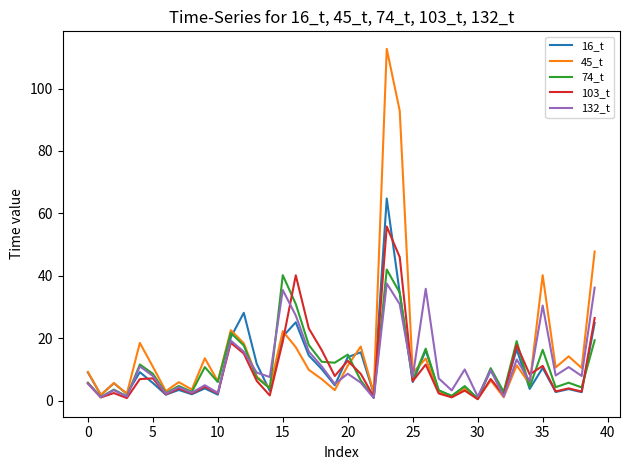

What is the difference between the maximum and minimum values in the 103_t series?

55.4